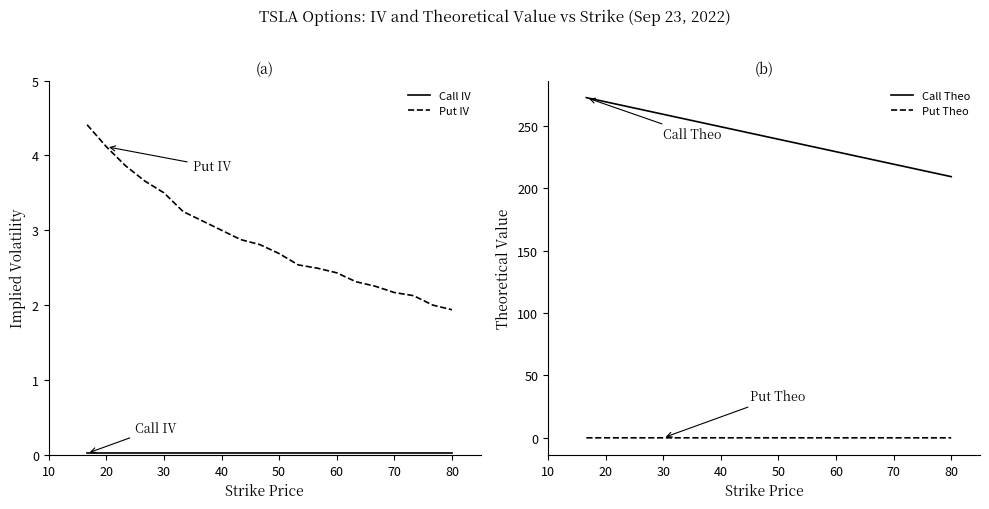

Reading left to right, transcribe all the data shown in this chart.

Call IV: 0.0	0.0	0.0	0.0	0.0	0.0	0.0	0.0	0.0	0.0	0.0	0.0	0.0	0.0	0.0	0.0	0.0	0.0	0.0	0.0
Put IV: 4.4	4.1	3.9	3.7	3.5	3.3	3.1	3.0	2.9	2.8	2.7	2.5	2.5	2.4	2.3	2.3	2.2	2.1	2.0	1.9
Call Theo: 272.6	269.3	266.0	262.6	259.3	256.0	252.6	249.3	246.0	242.6	239.3	236.0	232.6	229.3	226.0	222.6	219.3	216.0	212.6	209.3
Put Theo: 0.0	0.0	0.0	0.0	0.0	0.0	0.0	0.0	0.0	0.0	0.0	0.0	0.0	0.0	0.0	0.0	0.0	0.0	0.0	0.0